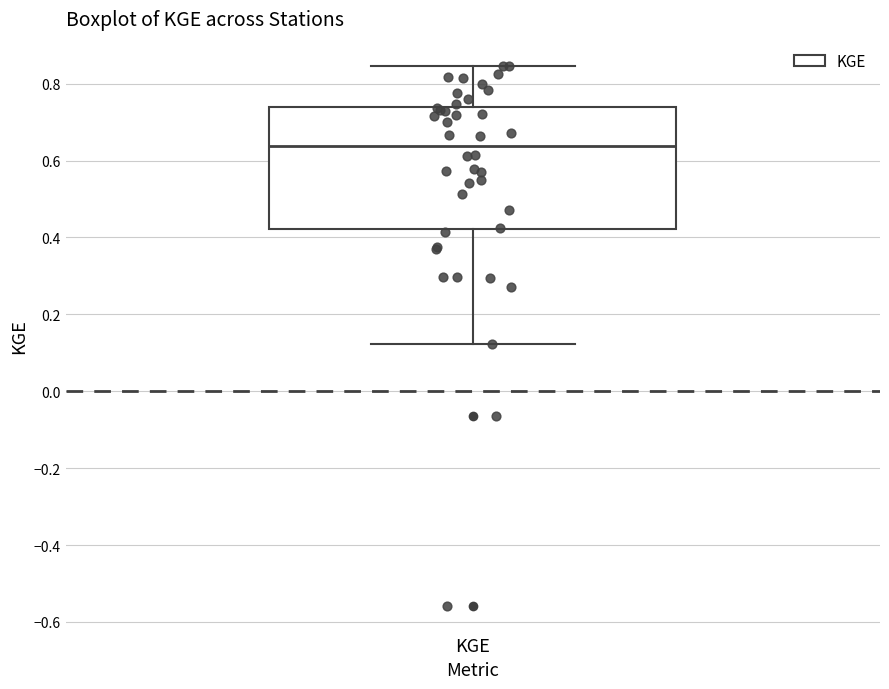

Transcribe this box plot: give where the median line is, the range the box spans, and where the two whiskers end, as read against the y-axis. The values are not printed on the chart, so give them approximately, as read against the axis.

median 0.64, box 0.42 to 0.74, whiskers 0.12 to 0.84